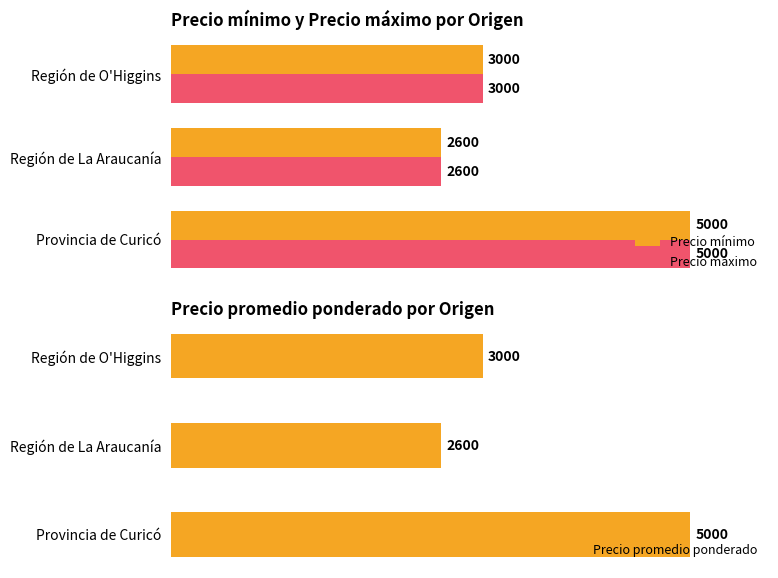

Where is Precio promedio ponderado nearest to the value 3800?

Región de O'Higgins